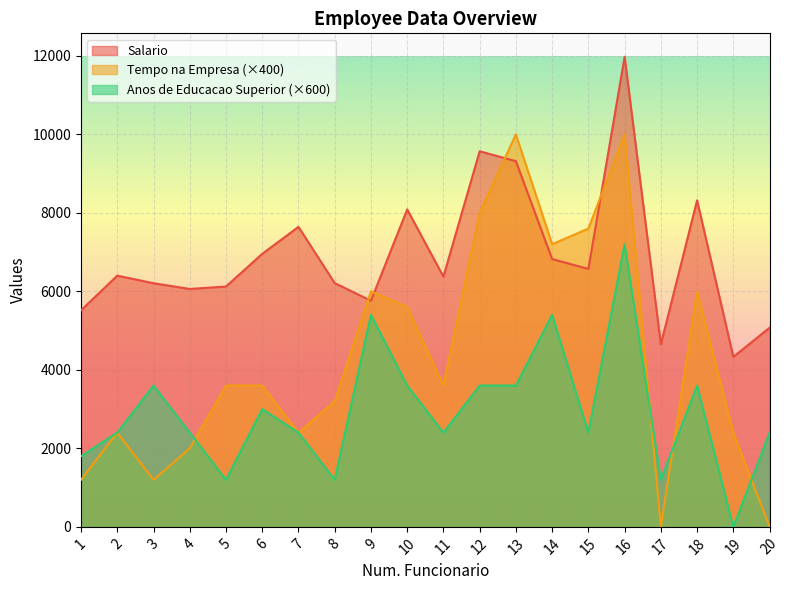

Reading right to left, transcribe all the data shown in this chart.

Salario: 20=5072.4	19=4331.1	18=8318.8	17=4651.1	16=11974.4	15=6570.9	14=6822.4	13=9315.9	12=9568.8	11=6375.4	10=8086.9	9=5761.0	8=6210.2	7=7642.9	6=6955.0	5=6122.7	4=6060.6	3=6206.7	2=6399.9	1=5517.4
Tempo na Empresa: 20=0.0	19=2400.0	18=6000.0	17=0.0	16=10000.0	15=7600.0	14=7200.0	13=10000.0	12=8000.0	11=3600.0	10=5600.0	9=6000.0	8=3200.0	7=2400.0	6=3600.0	5=3600.0	4=2000.0	3=1200.0	2=2400.0	1=1200.0
Anos de Educacao Superior: 20=2400.0	19=0.0	18=3600.0	17=1200.0	16=7200.0	15=2400.0	14=5400.0	13=3600.0	12=3600.0	11=2400.0	10=3600.0	9=5400.0	8=1200.0	7=2400.0	6=3000.0	5=1200.0	4=2400.0	3=3600.0	2=2400.0	1=1800.0